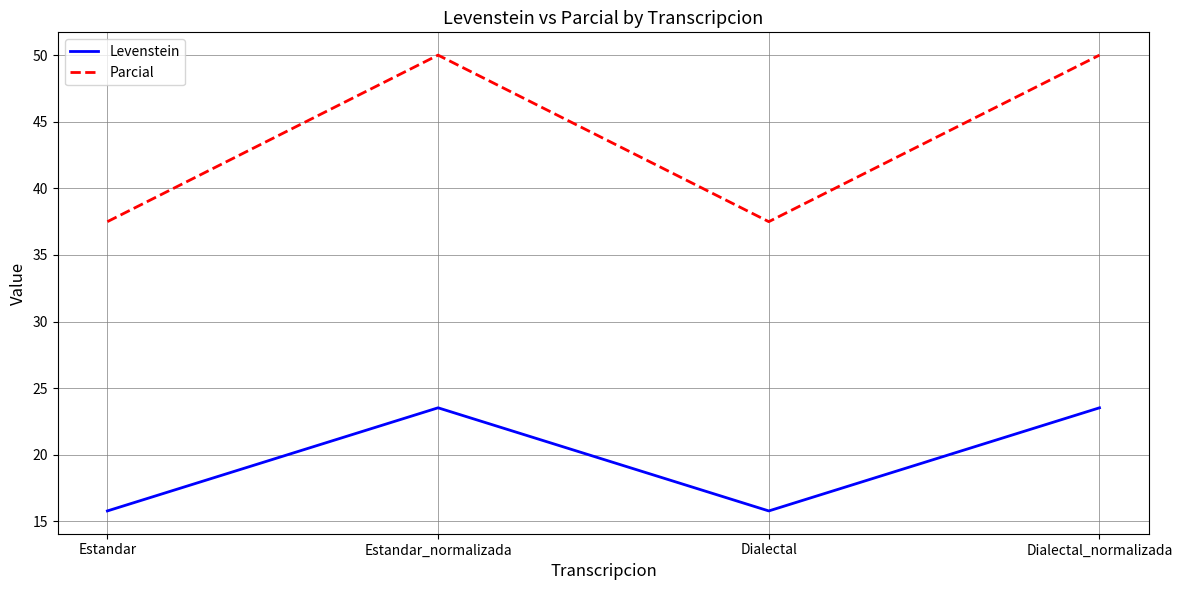

What is the sum of the Levenstein values at Dialectal_normalizada and Dialectal?

39.3